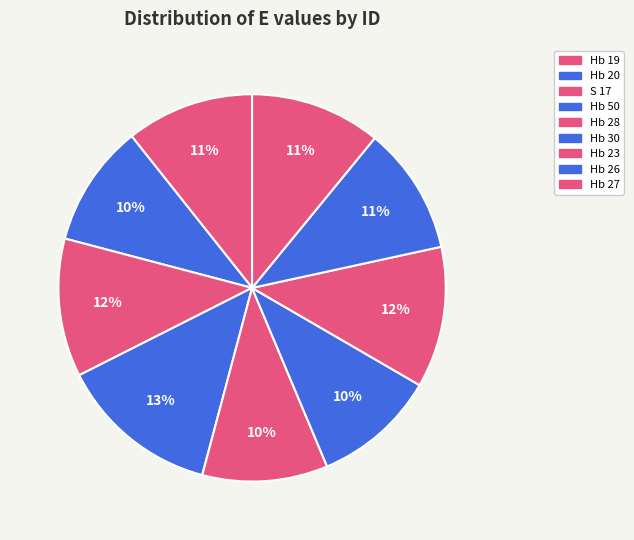

The S 17 slice represents 12% of the pie. True or false?

True